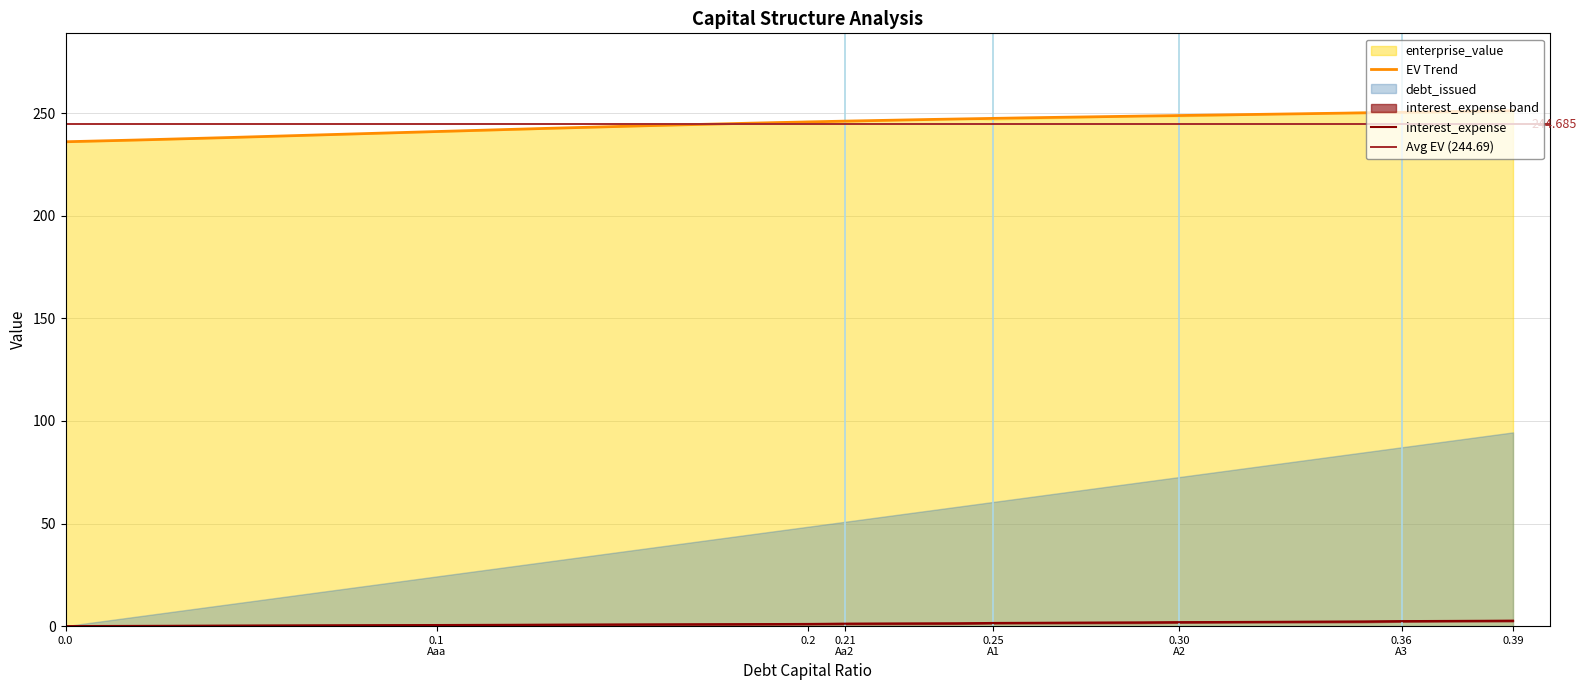

What is the sum of the interest_expense values at 0.37 and 0.06?

2.8